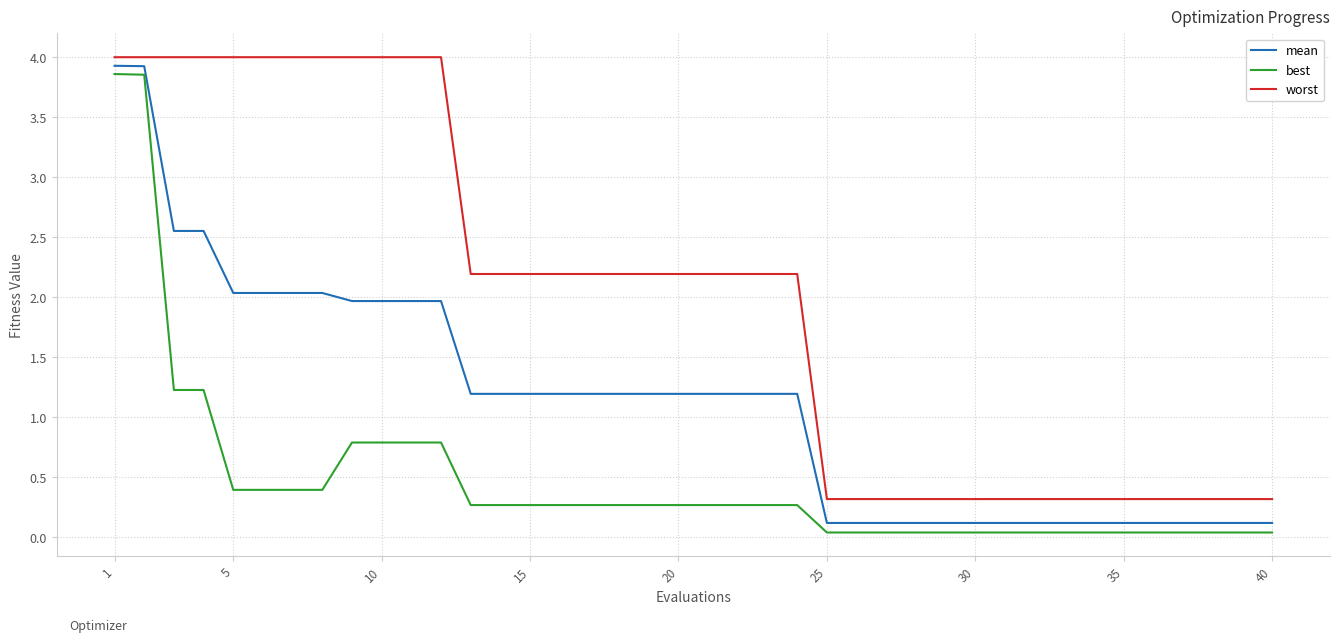

What is the average value of the best series?

0.5